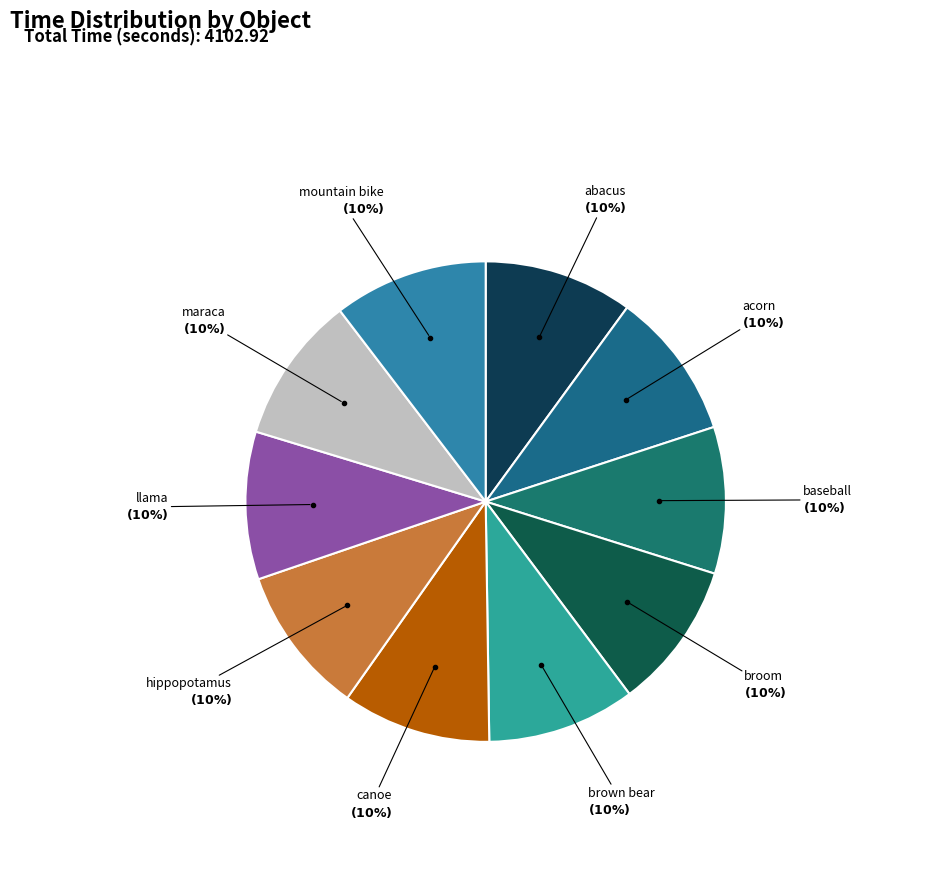

Count the number of slices in the pie.

10